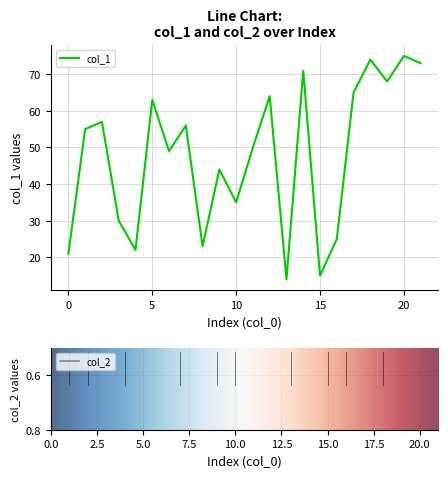

How many values in the col_2 series are below 18?

11